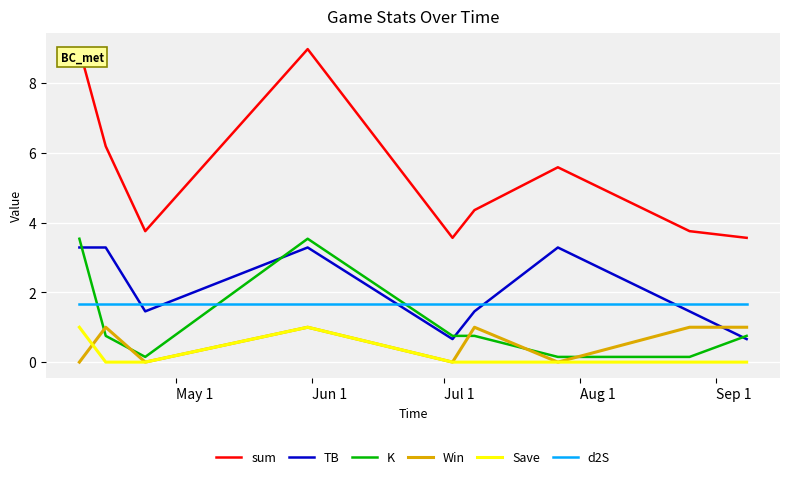

Which series has the largest range (max minus min)?

sum